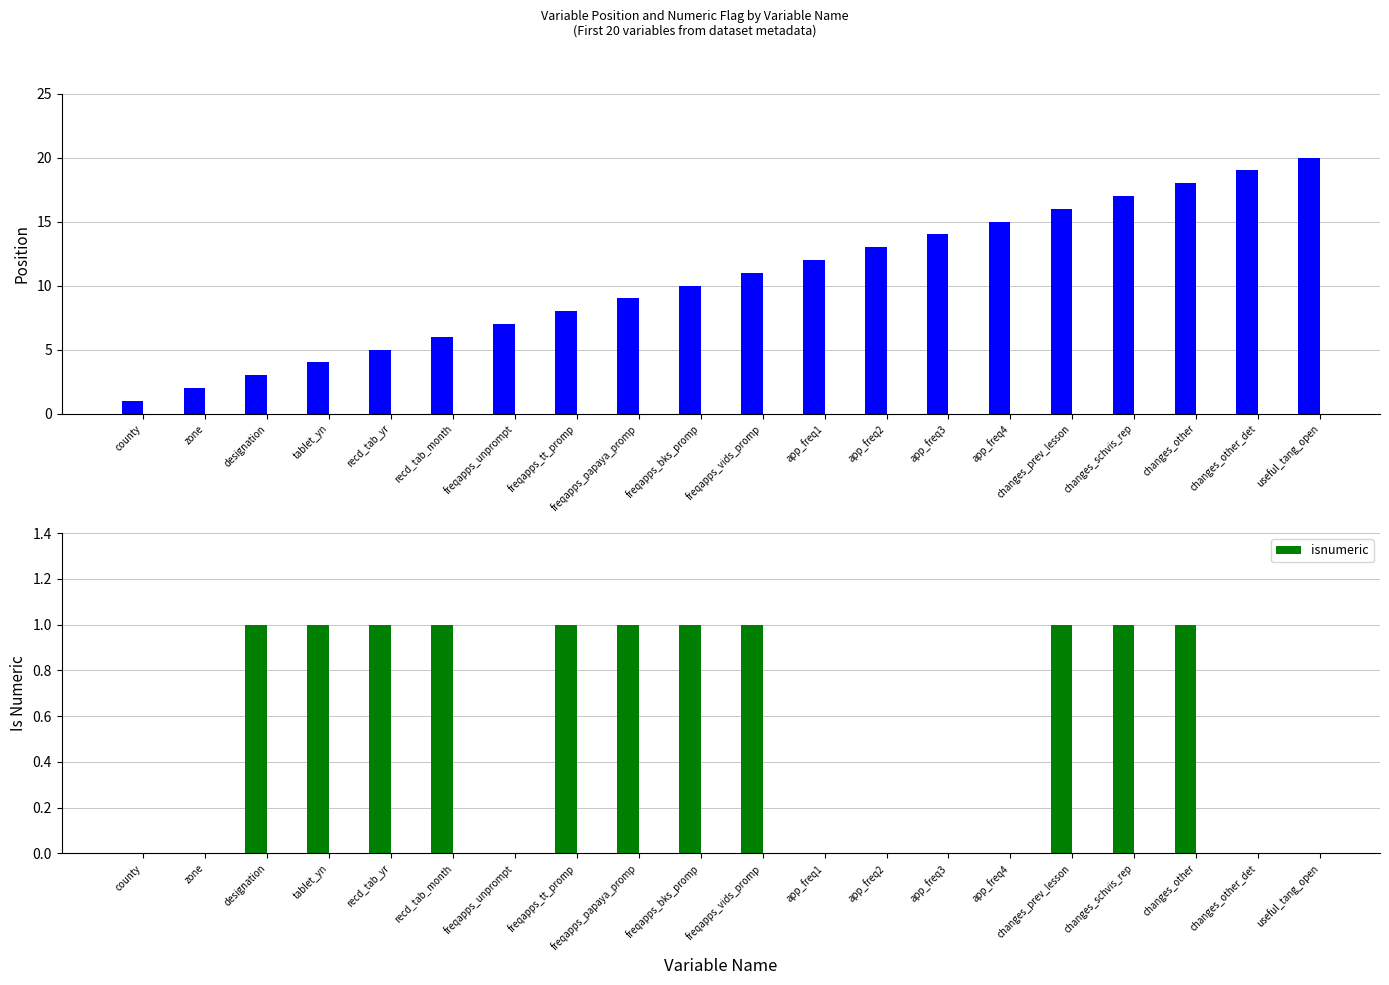

Rank the series by their maximum value, from lowest to highest.

isnumeric, position